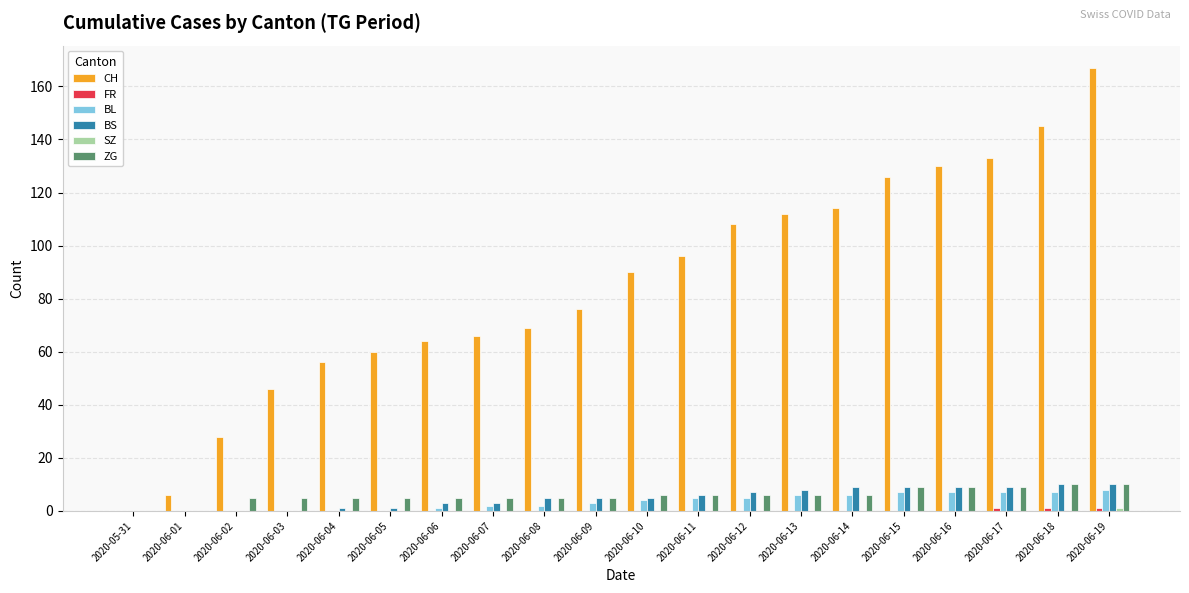

Which series has the largest total across all categories?

CH